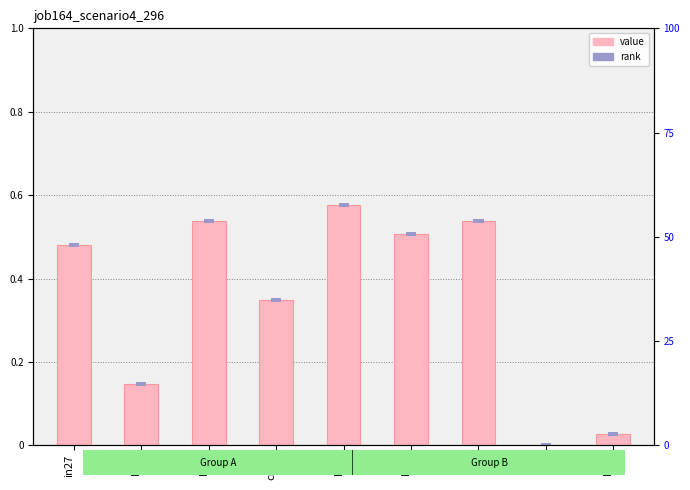

Reading left to right, list all the values displayed in this chart.

in27=0.5	B14=0.1	B11=0.5	cn12=0.3	B54=0.6	B51=0.5	os4=0.5	in4=0.0	B33=0.0